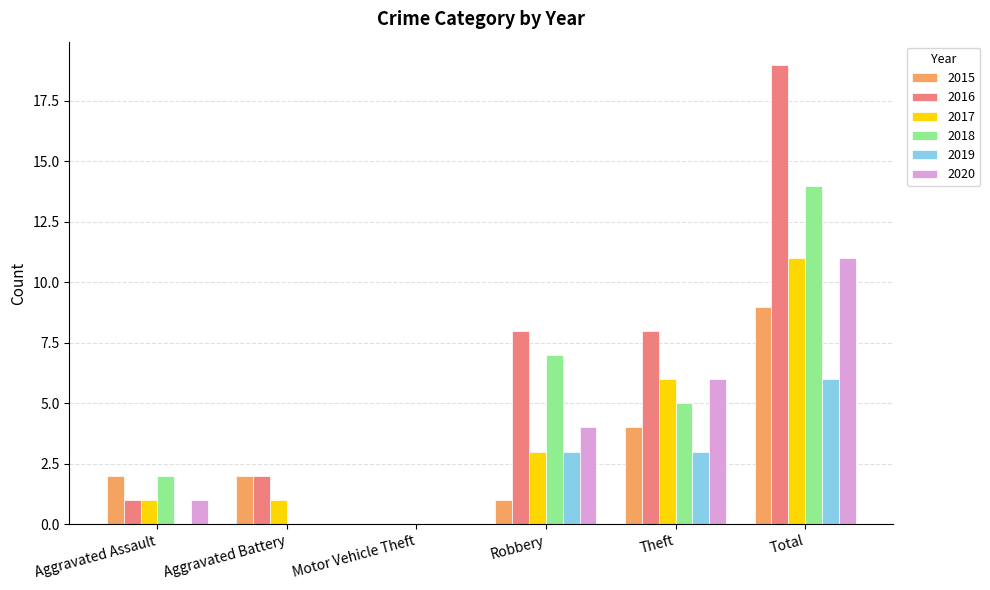

Reading right to left, list all the values displayed in this chart.

2015: 9	4	1	0	2	2
2016: 19	8	8	0	2	1
2017: 11	6	3	0	1	1
2018: 14	5	7	0	0	2
2019: 6	3	3	0	0	0
2020: 11	6	4	0	0	1